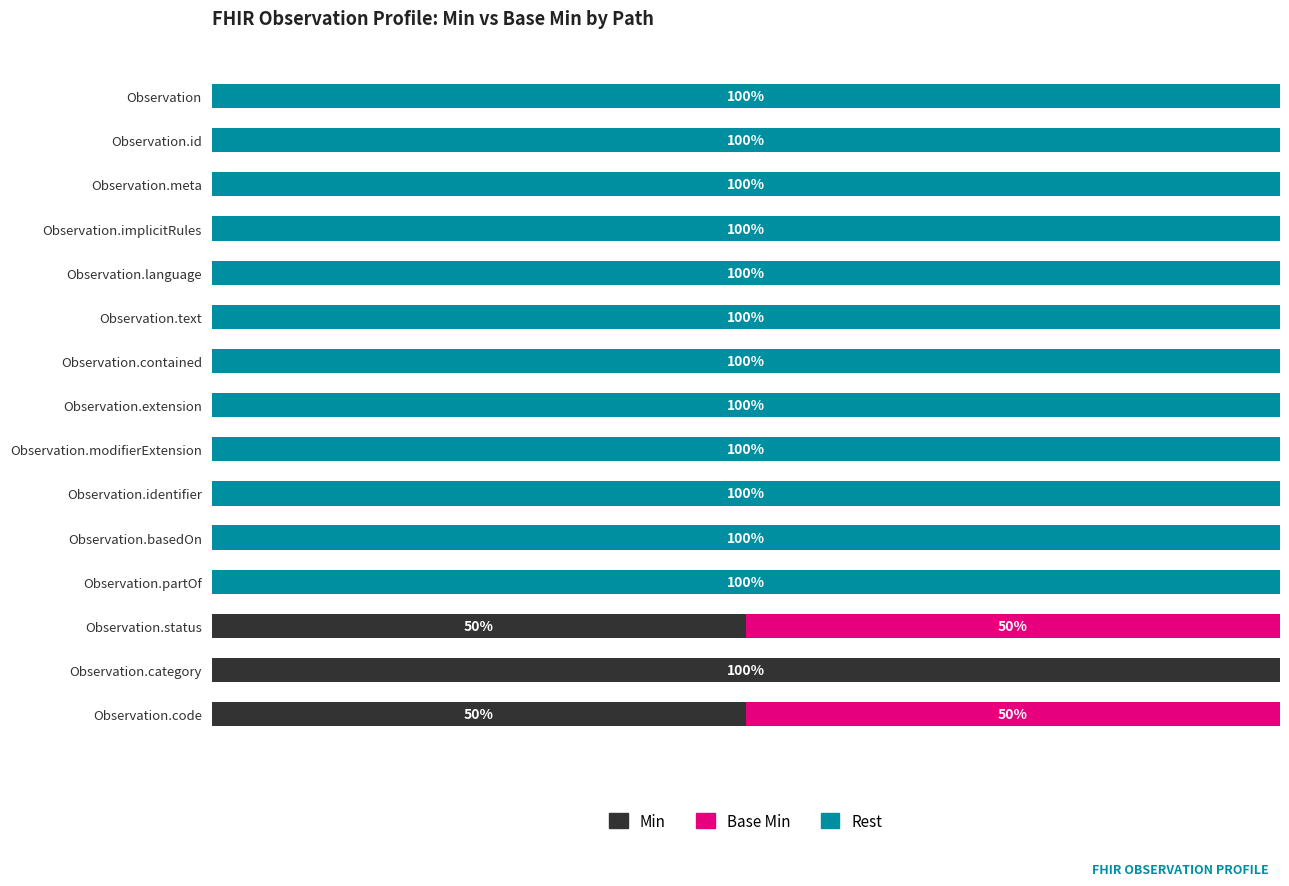

List the series in order of their peak value, highest first.

Min, Rest, Base Min